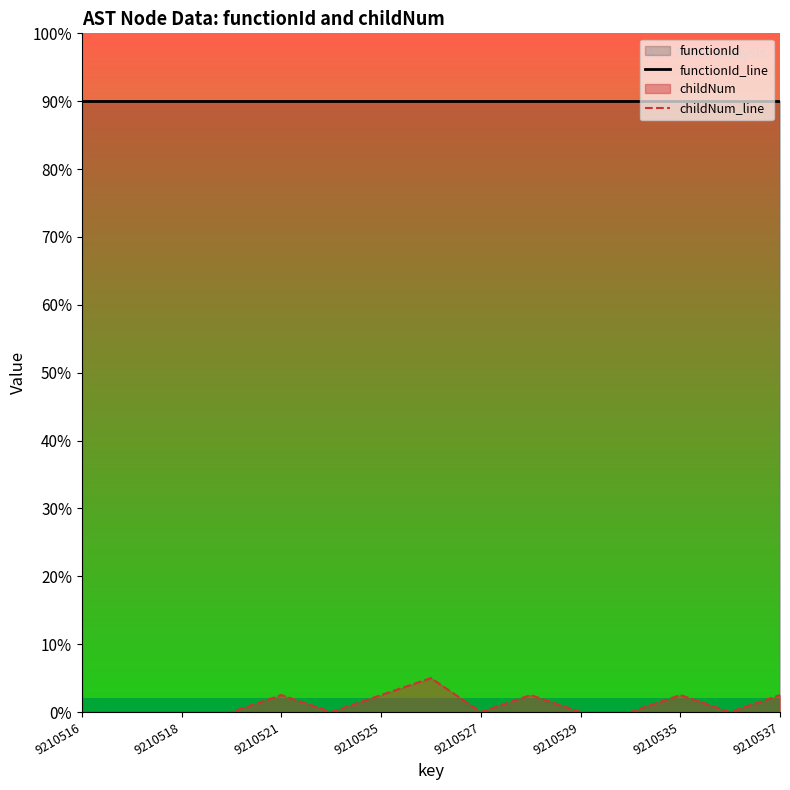

How many data points does each series have?

15